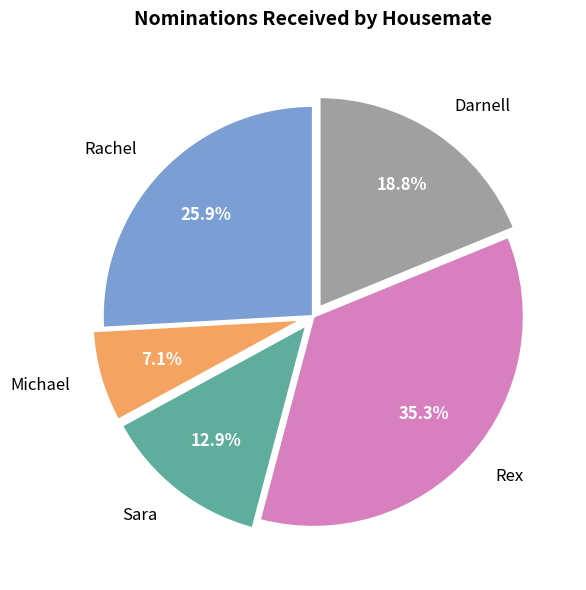

How many segments does this pie chart have?

5